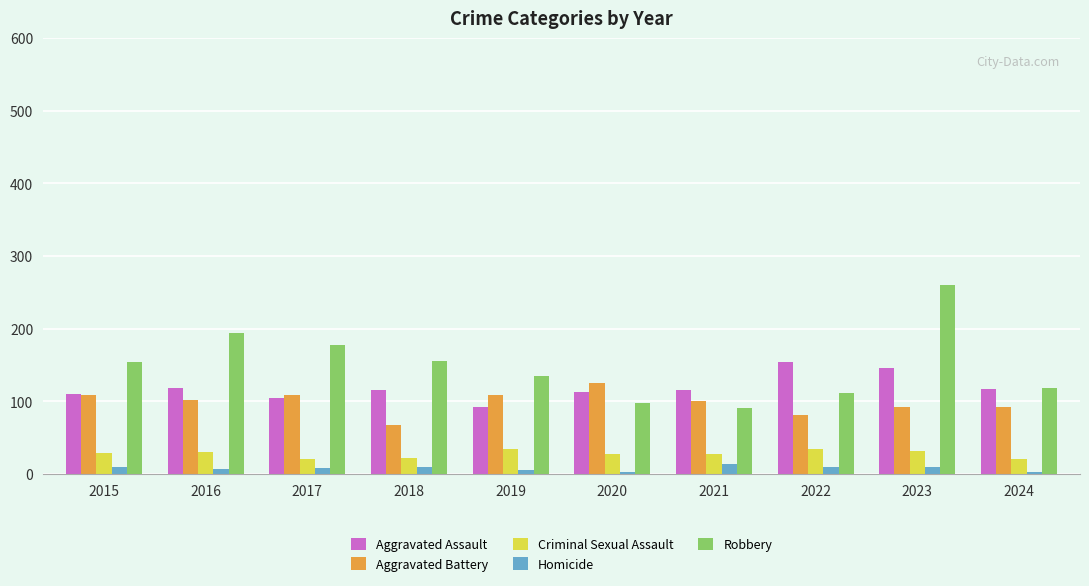

Is the value of Homicide at 2023 greater than the value of Aggravated Assault at 2015?

No